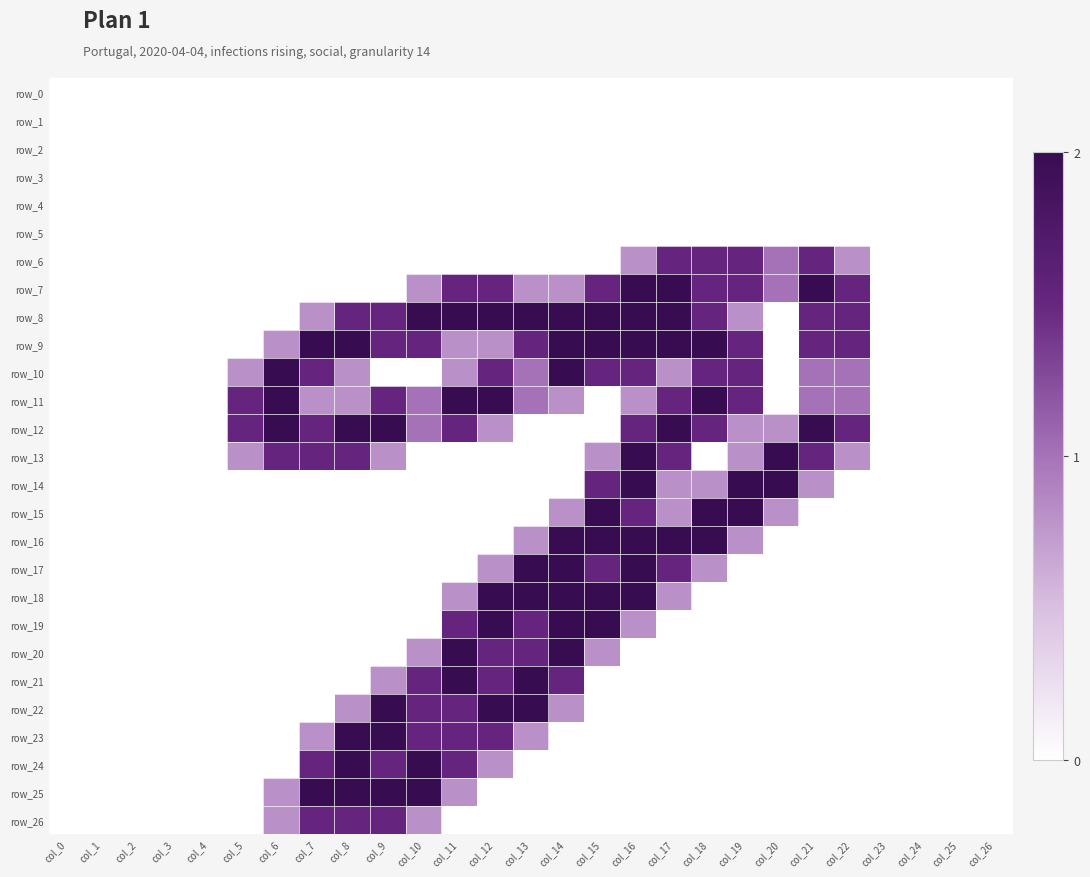

At which category does the chart reach its minimum across all series?

col_0